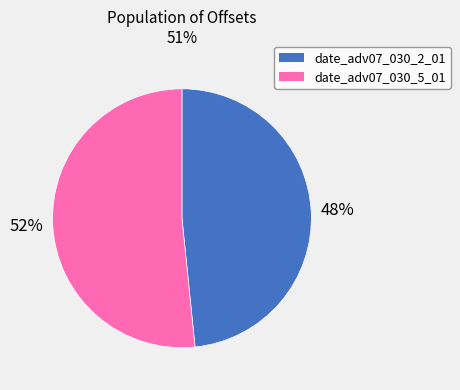

What is the ratio of the value at date_adv07_030_5_01 to the value at date_adv07_030_2_01?

1.1